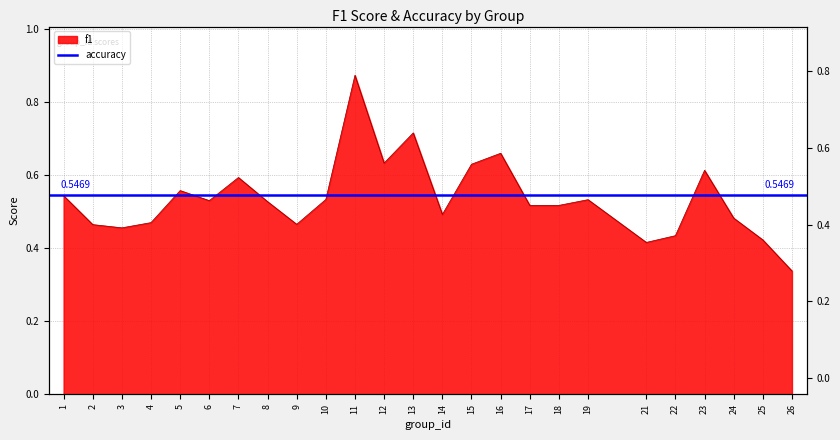

How many lines are shown in the chart?

1